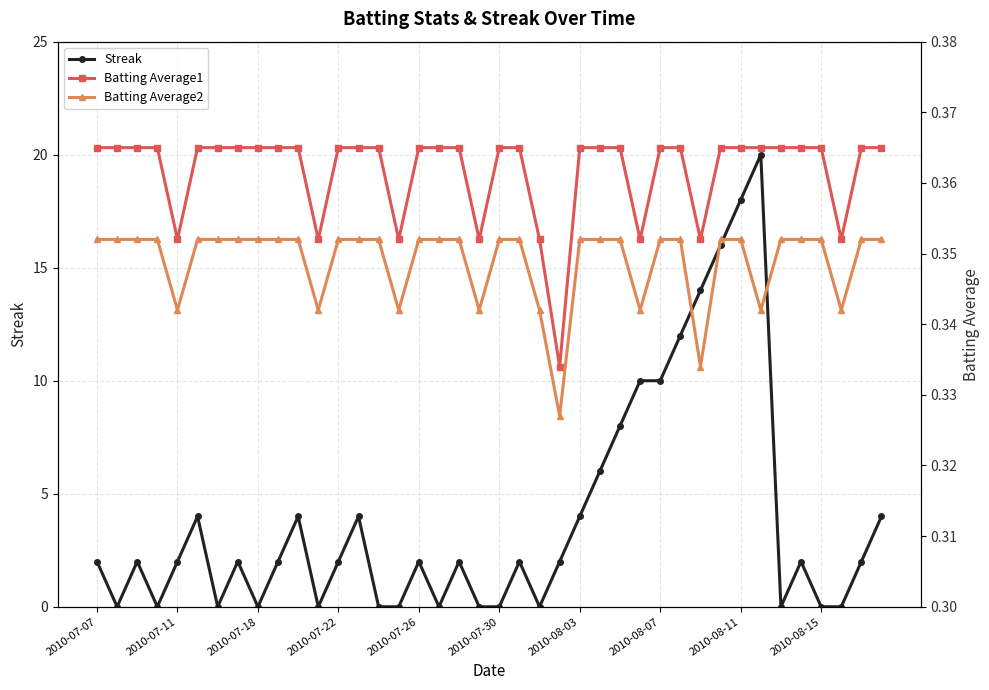

What is the sum of all Streak values?

158